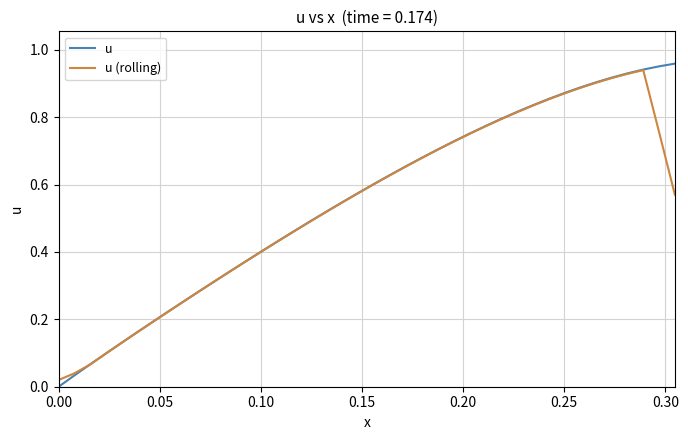

How many distinct data groups are displayed?

2